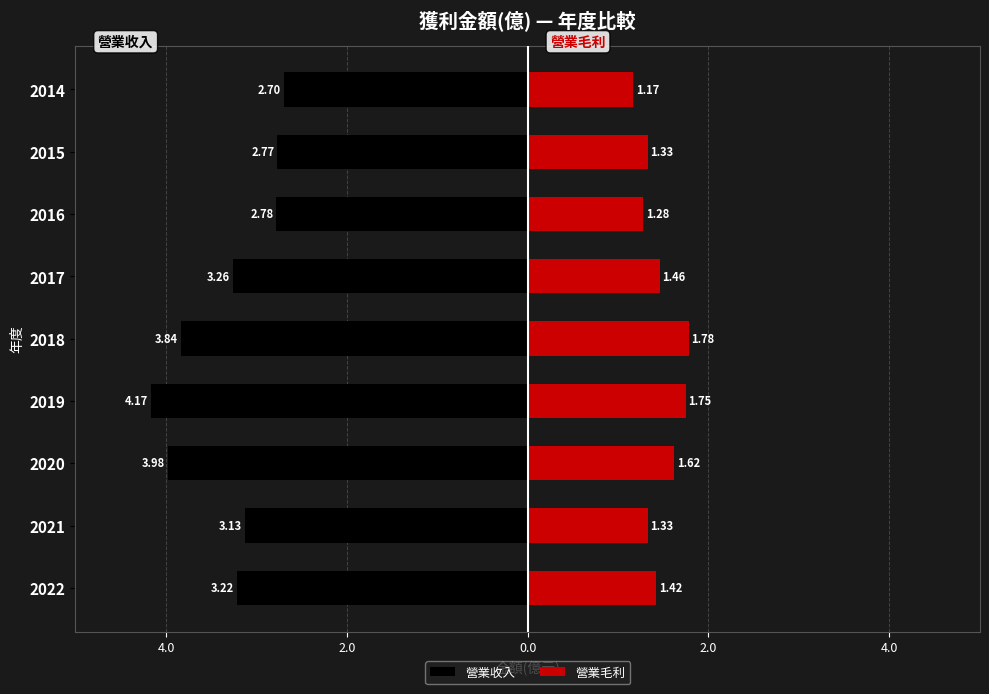

Is it true that 營業收入 equals -0.8 at 2018?

False